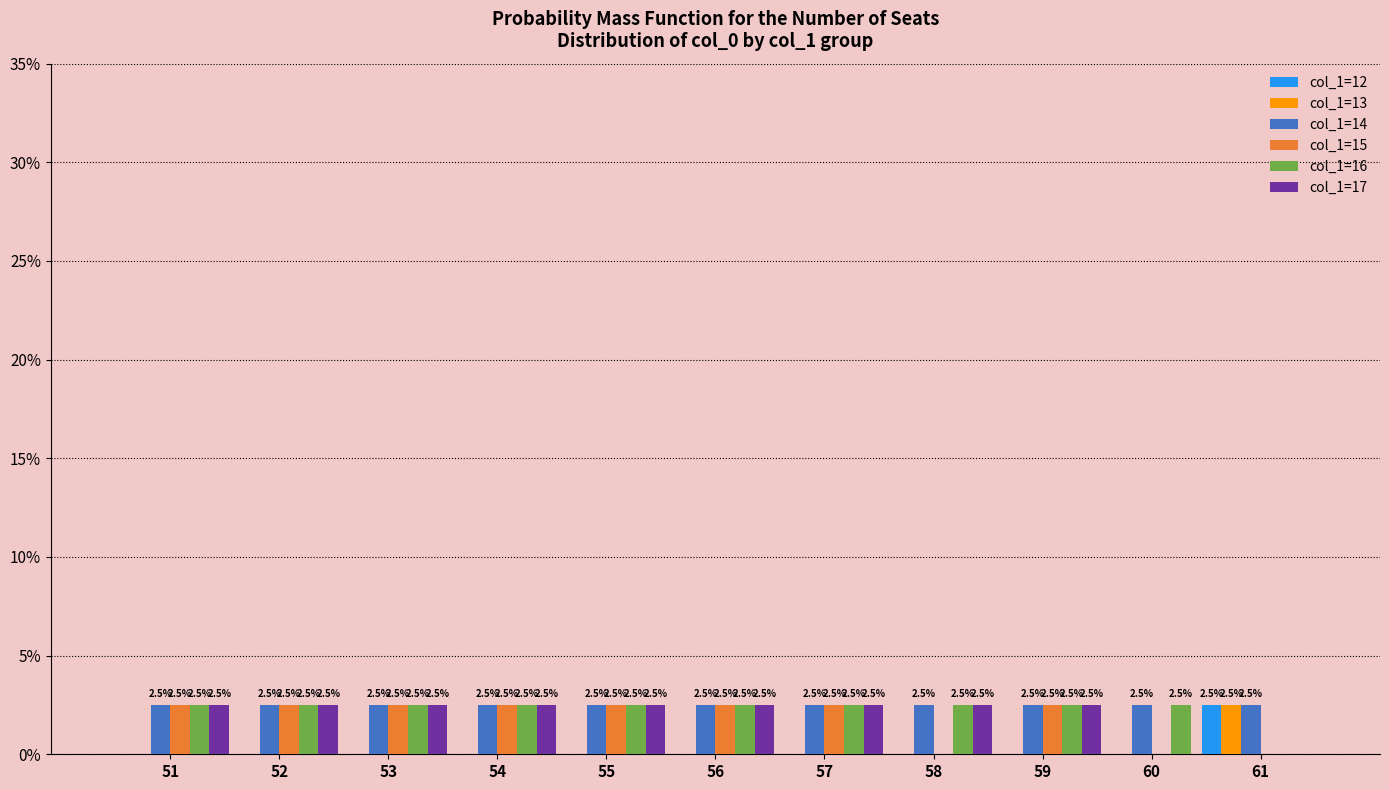

What is the sum of all col_1=14 values?

27.5